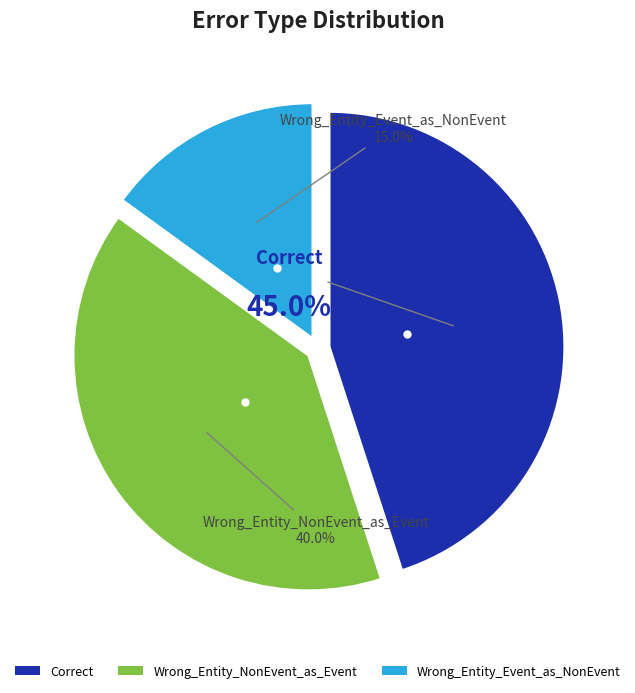

Is it true that Wrong_Entity_Event_as_NonEvent is 15% of the pie?

True